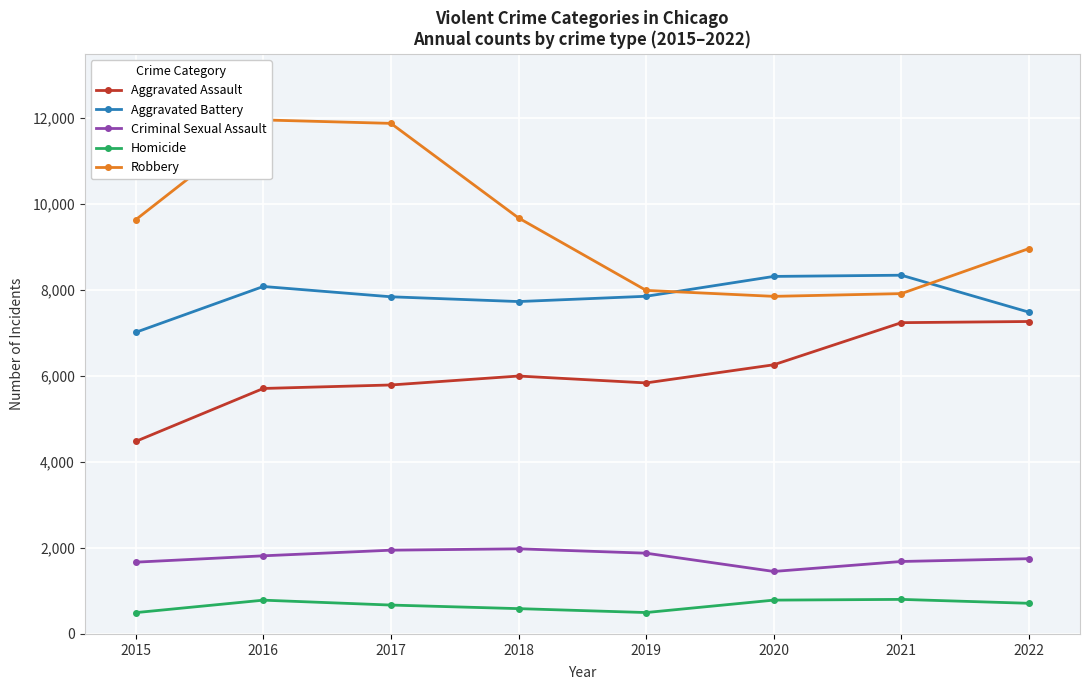

What is the spread (max minus min) of values at 2019?

7496